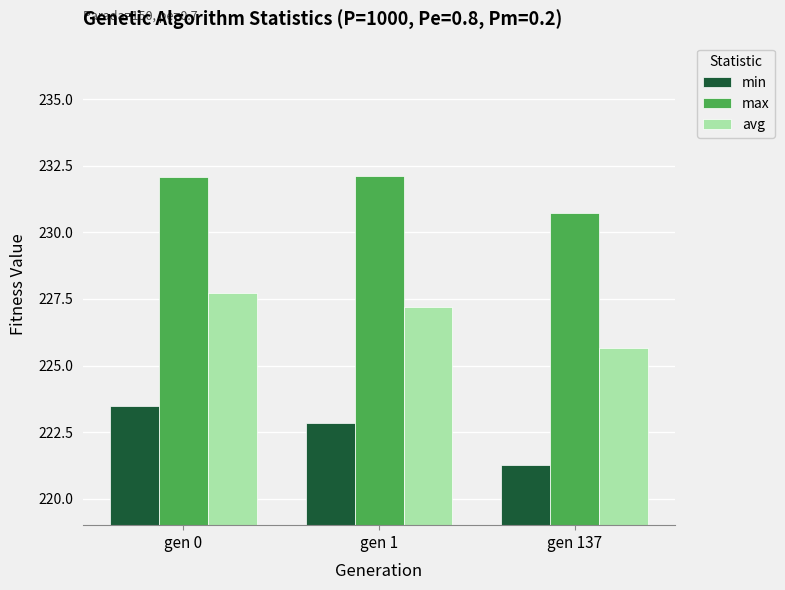

What is the total value across all series at gen 0?

683.3